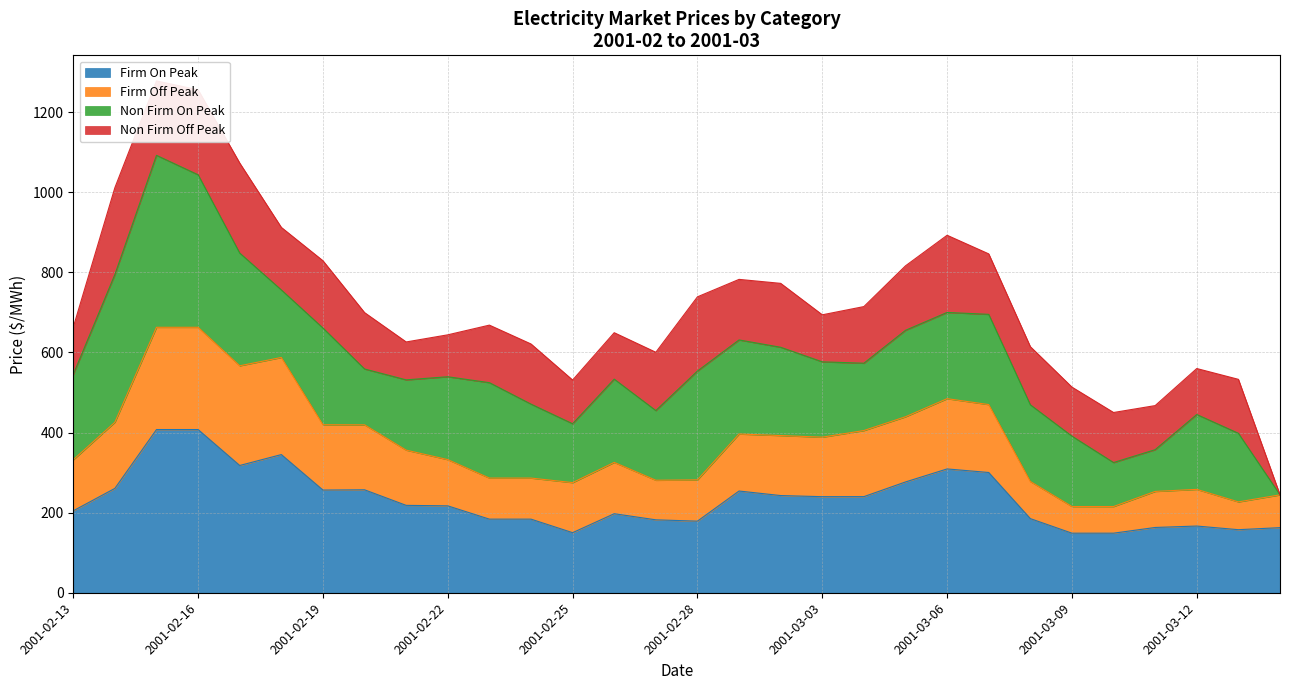

Which series has the widest spread of values?

Firm Off Peak